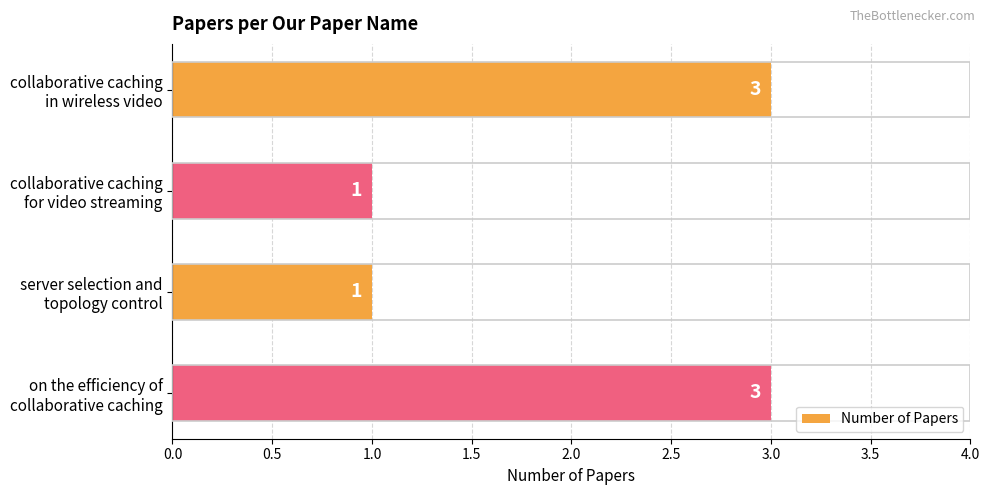

What is the greatest value displayed?

3